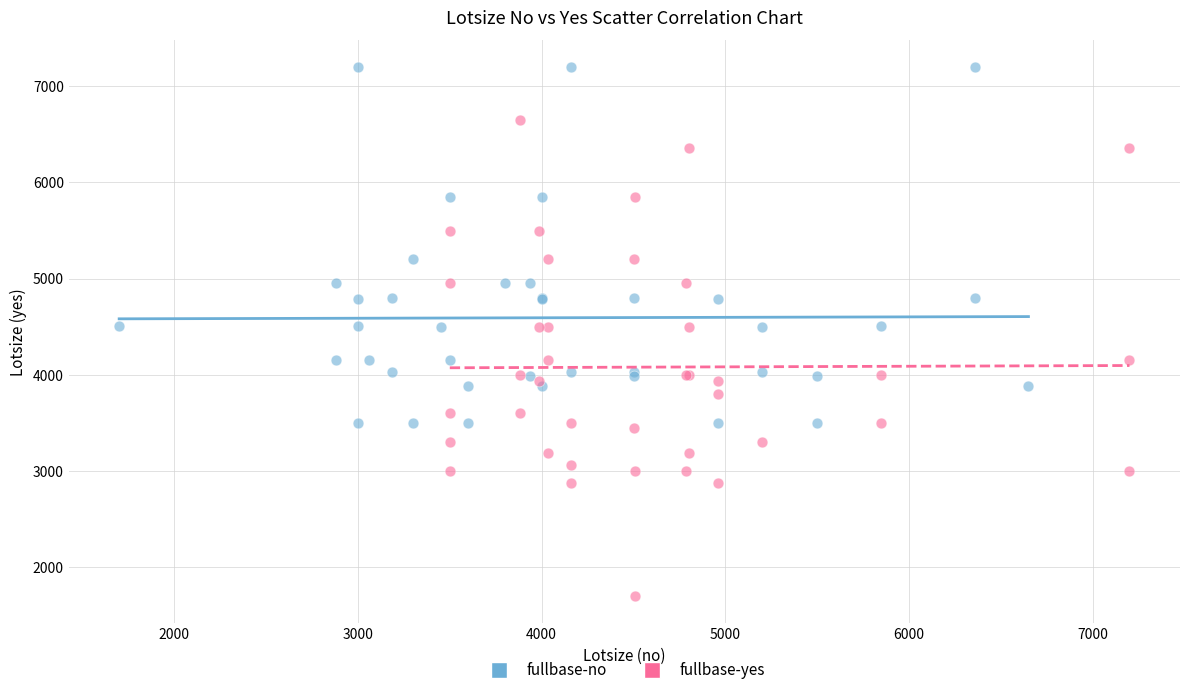

Which series contains the lowest Y value?

fullbase-yes